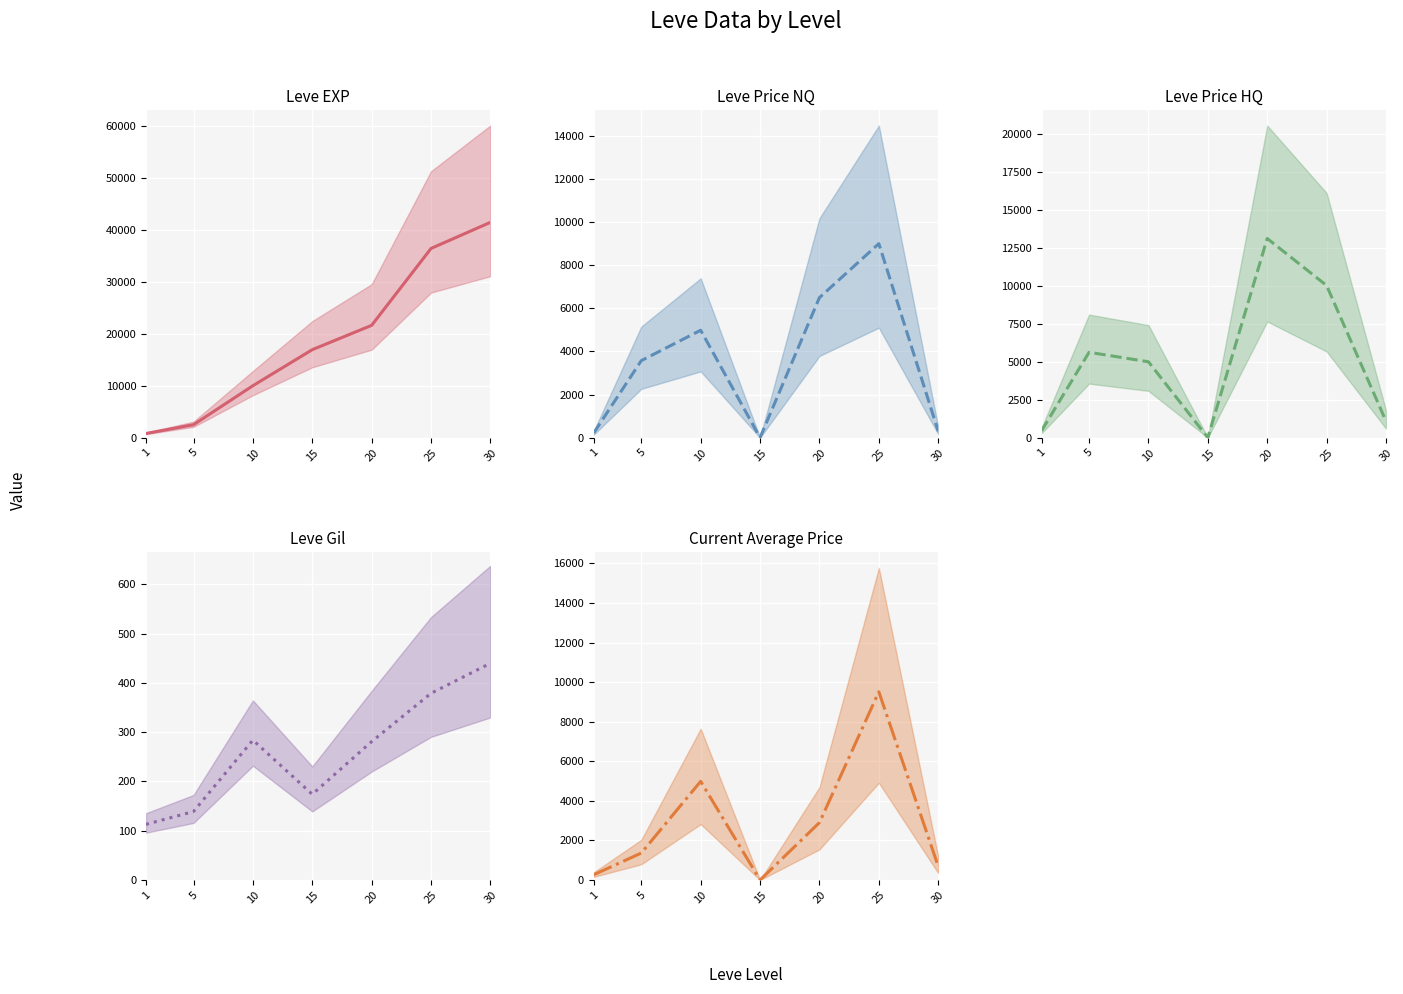

What is the value of the Current Average Price point at the 2nd from the left?

1362.1